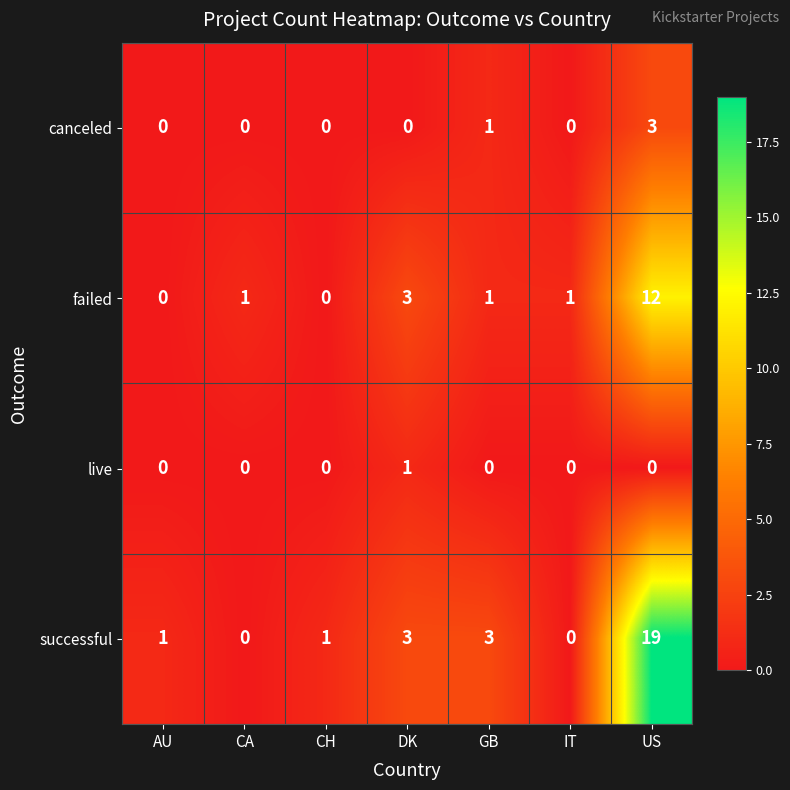

Where is failed nearest to the value 6?

DK